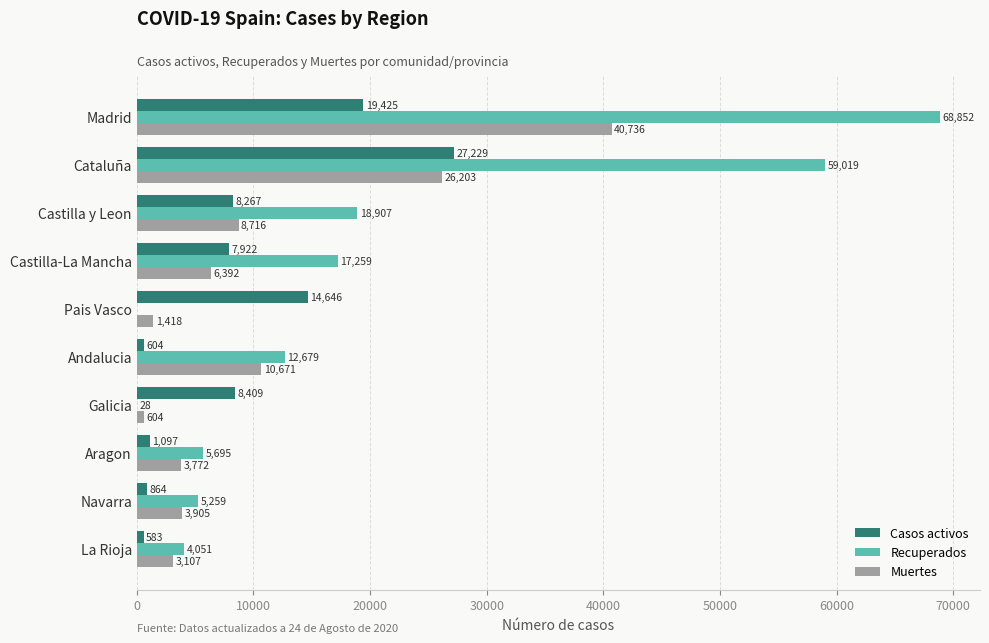

Which series has the largest total across all categories?

Recuperados